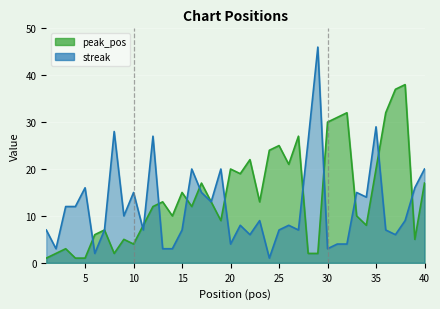

Reading right to left, transcribe all the data shown in this chart.

peak_pos: 17	5	38	37	32	20	8	10	32	31	30	2	2	27	21	25	24	13	22	19	20	9	13	17	12	15	10	13	12	8	4	5	2	7	6	1	1	3	2	1
streak: 20	16	9	6	7	29	14	15	4	4	3	46	26	7	8	7	1	9	6	8	4	20	13	15	20	7	3	3	27	7	15	10	28	7	2	16	12	12	3	7